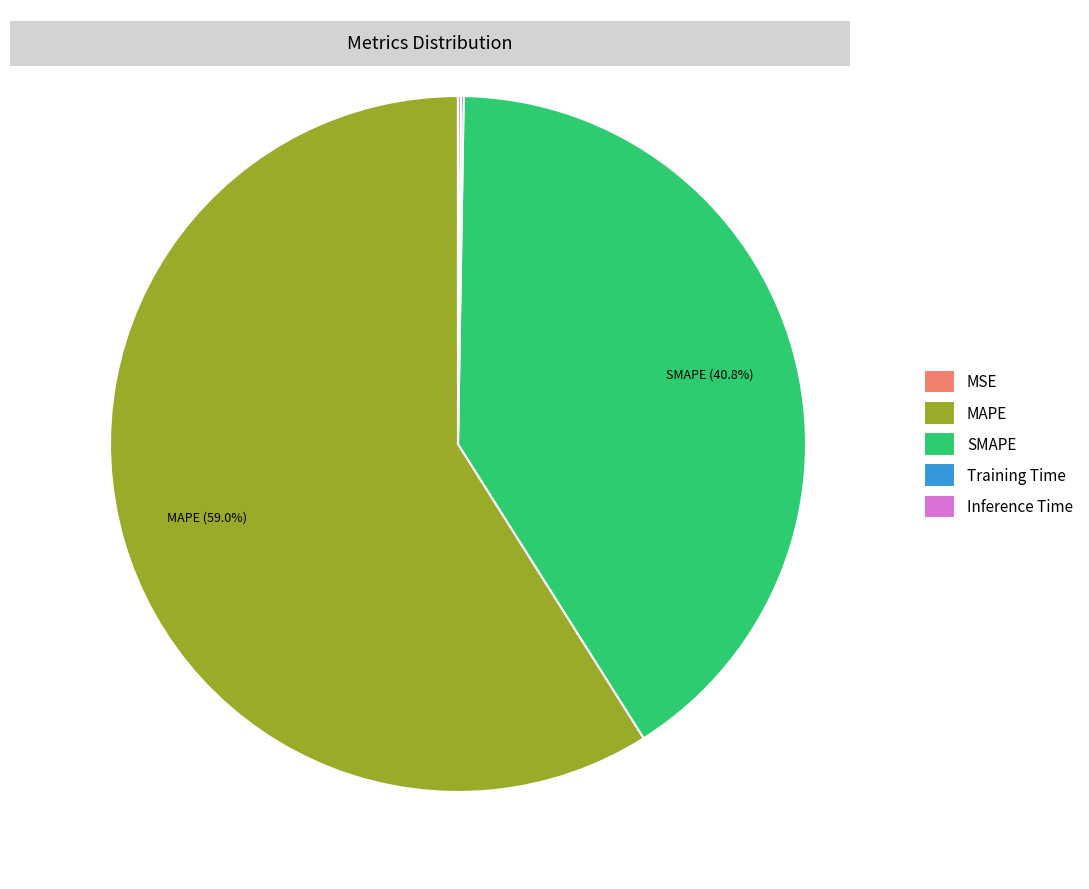

Which slice is the largest?

MAPE